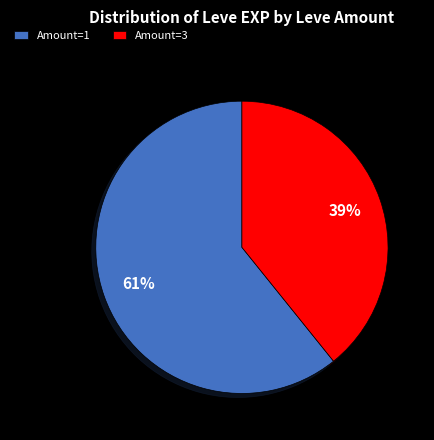

Which has a higher value, Amount=1 or Amount=3?

Amount=1